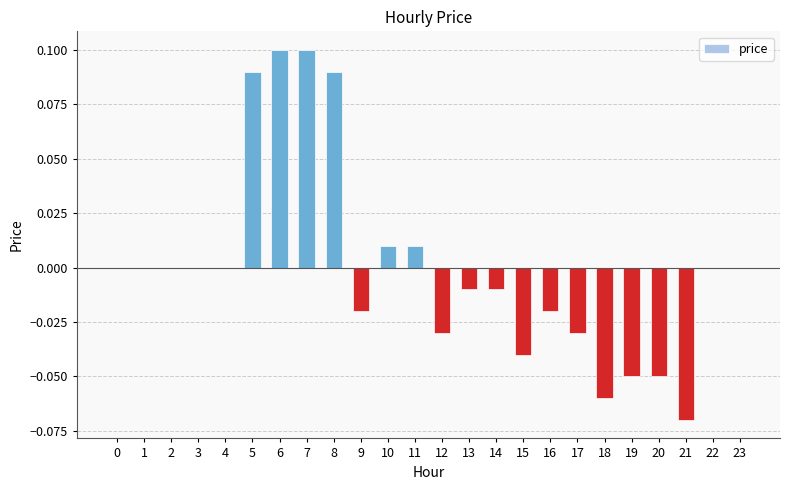

Which has a higher value, 22 or 6?

6